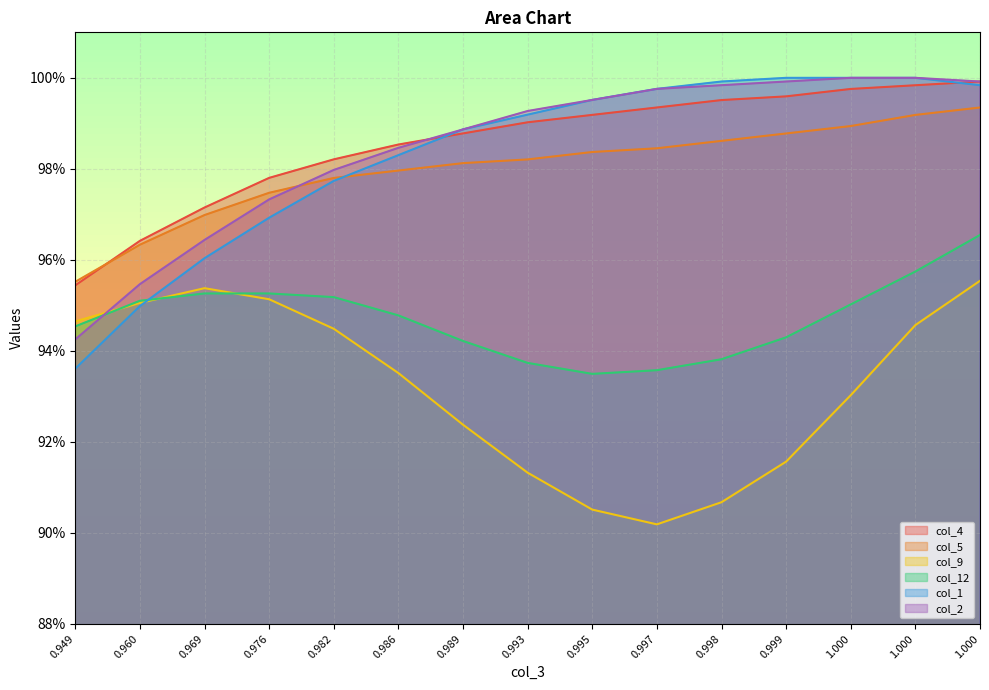

Read the col_4 value at 0.976.

1.0